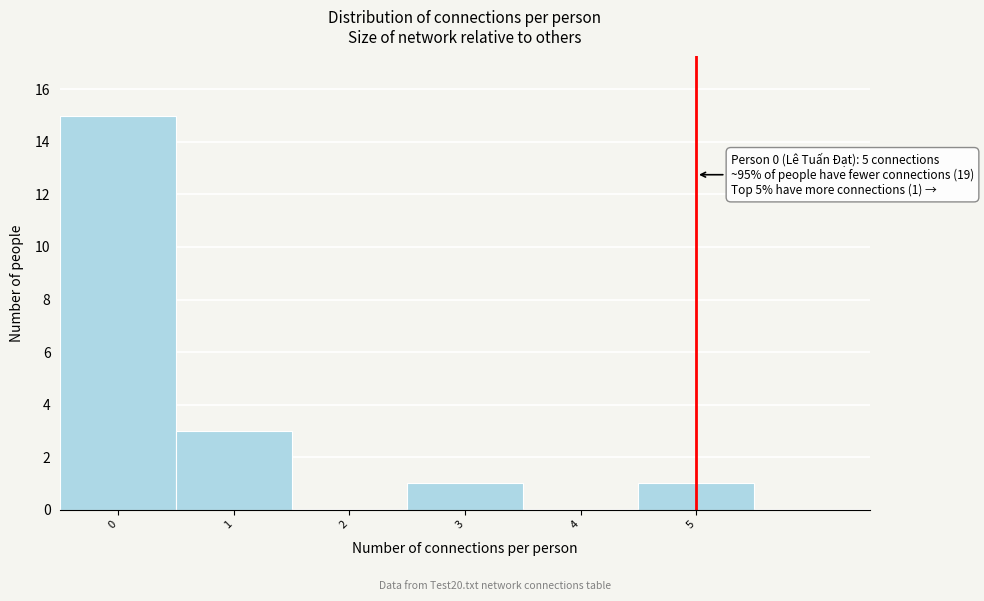

Over which range of the x-axis is the bar tallest?

-0.5 to 0.5